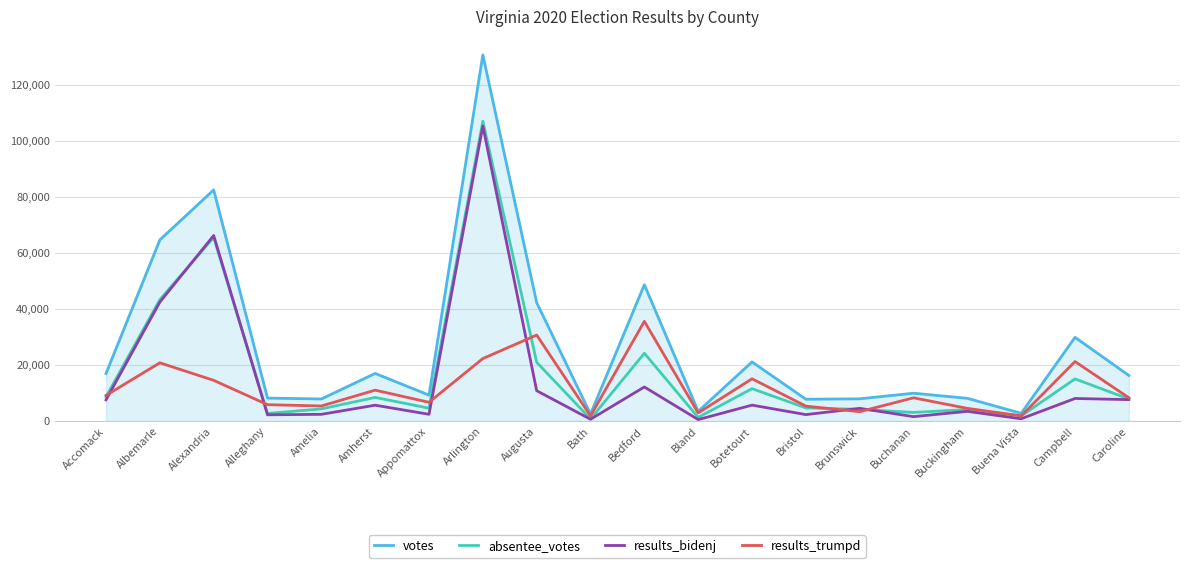

The absentee_votes series shows 1307 at Bland. True or false?

True